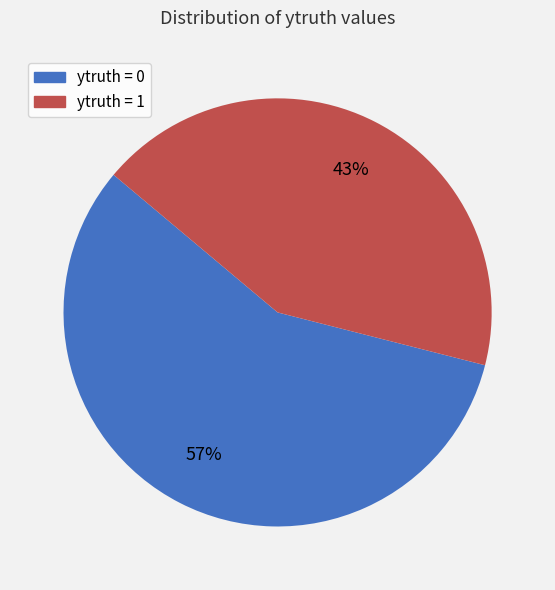

Is there any slice that represents more than half of the pie?

Yes